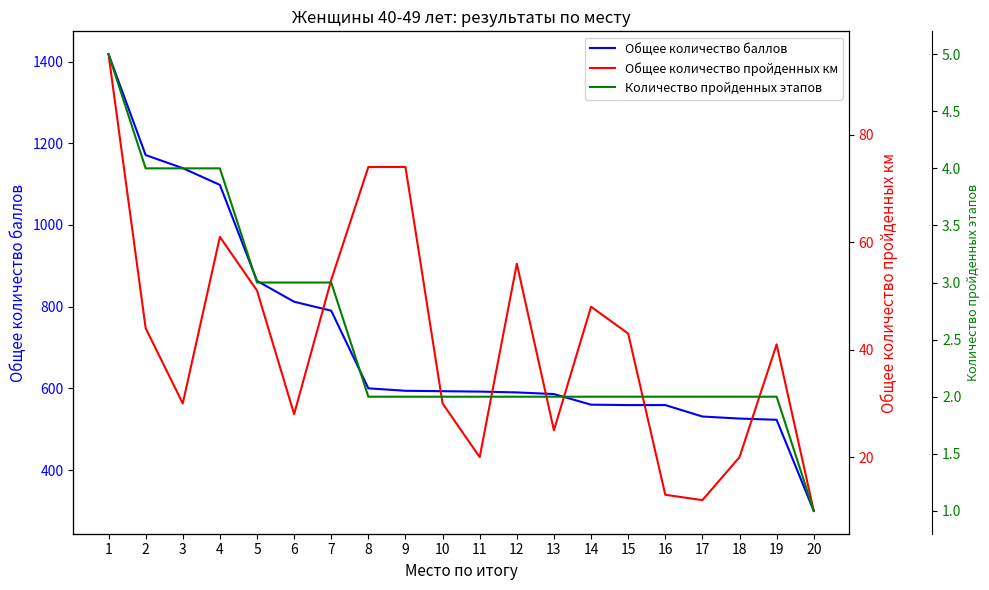

What is the difference between the highest and lowest values at 7?

787